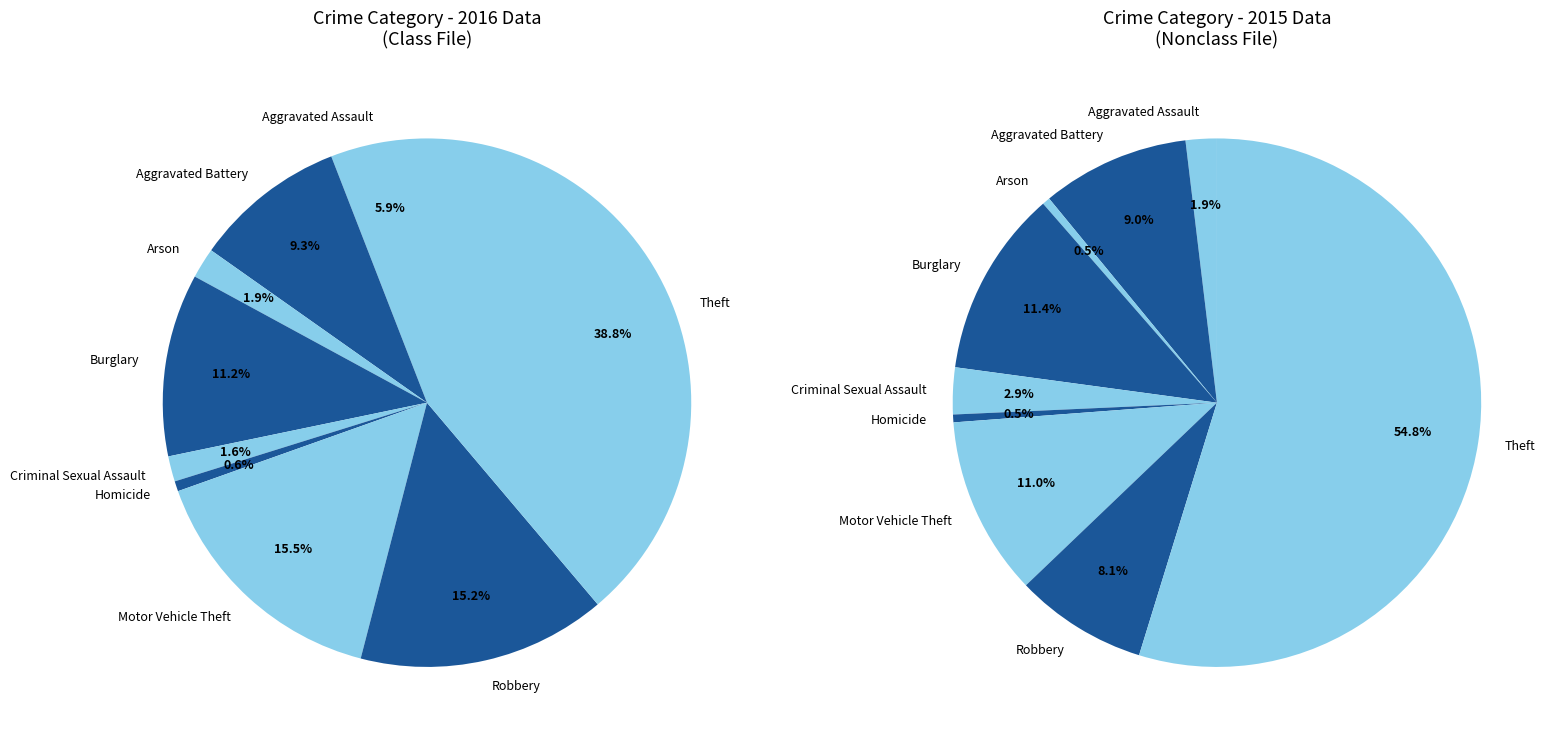

Is it true that Aggravated Battery is 17% of the pie?

False